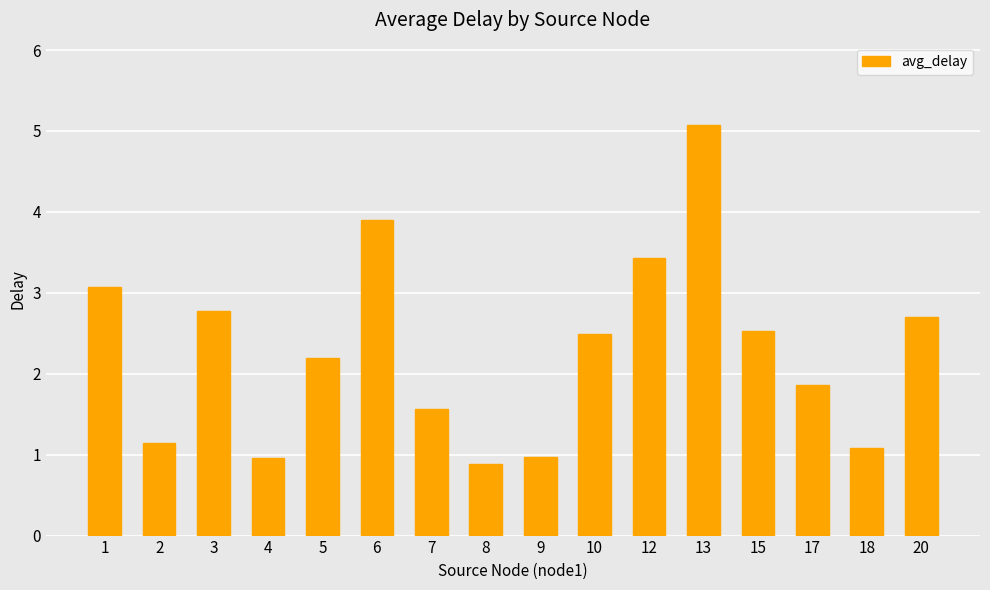

Reading left to right, transcribe all the data shown in this chart.

3.1	1.1	2.8	1.0	2.2	3.9	1.6	0.9	1.0	2.5	3.4	5.1	2.5	1.9	1.1	2.7